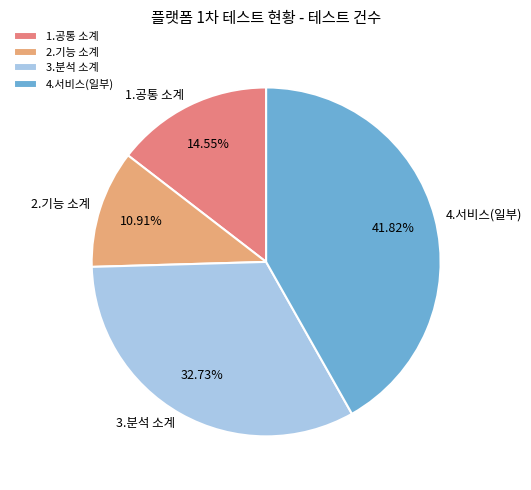

To the nearest percent, what is the difference between the largest and smallest slice percentages?

31%